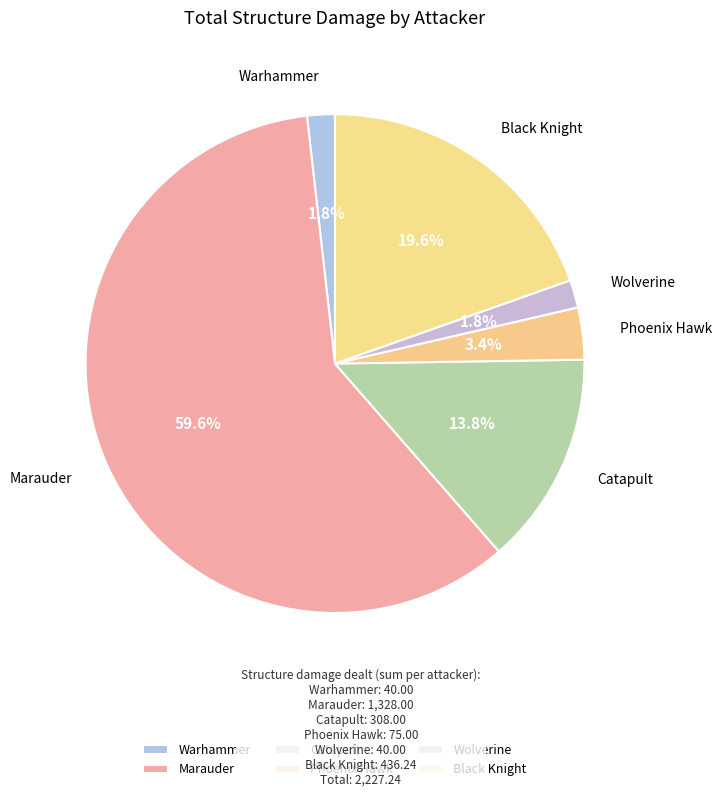

To the nearest percent, what portion does Wolverine represent?

2%